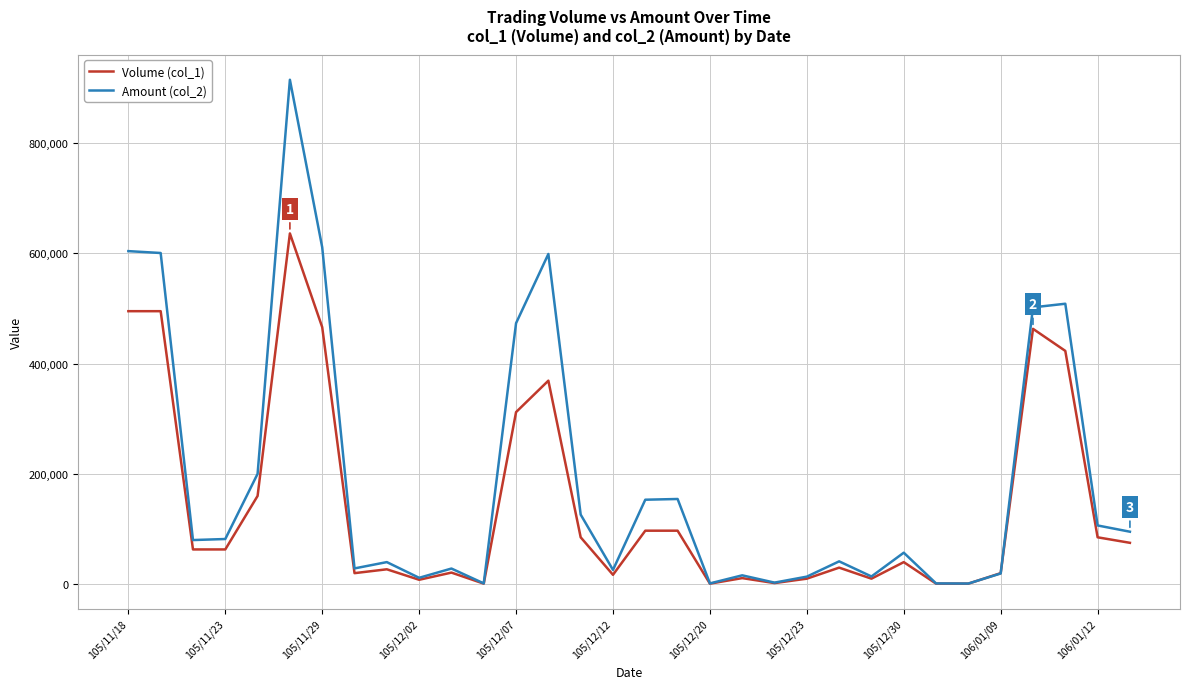

What is the difference between the second highest and second lowest values in the Volume (col_1) series?

494000